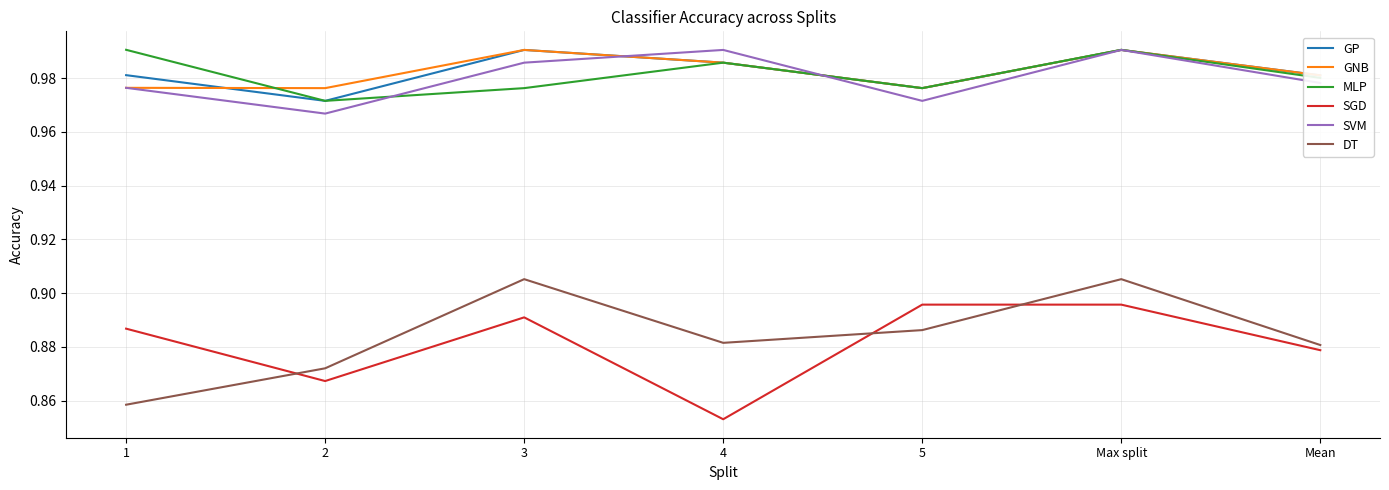

At how many categories does at least one series exceed 0?

7